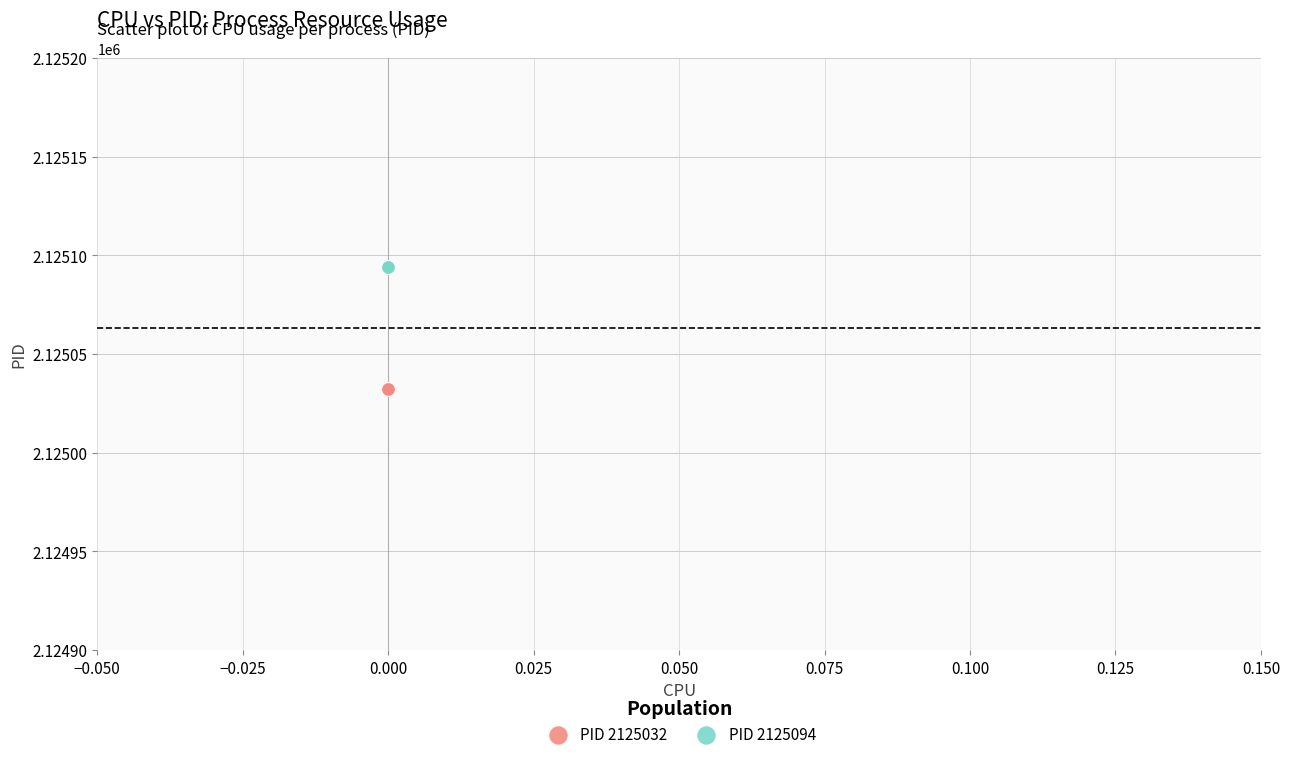

Which series reaches the maximum Y coordinate?

PID 2125094